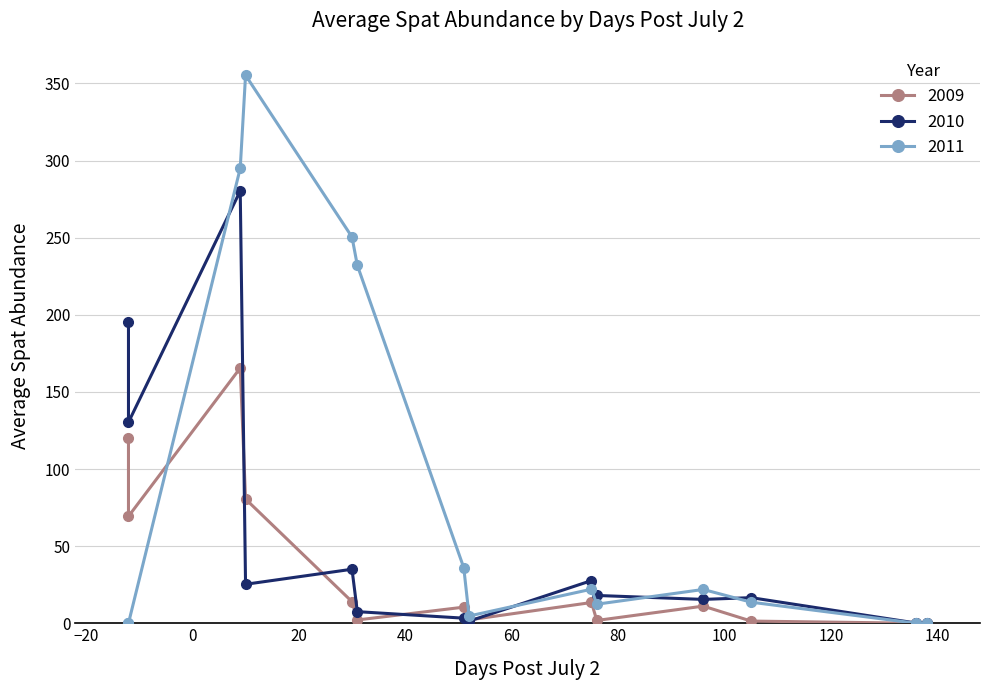

Which series has the largest total across all categories?

2011